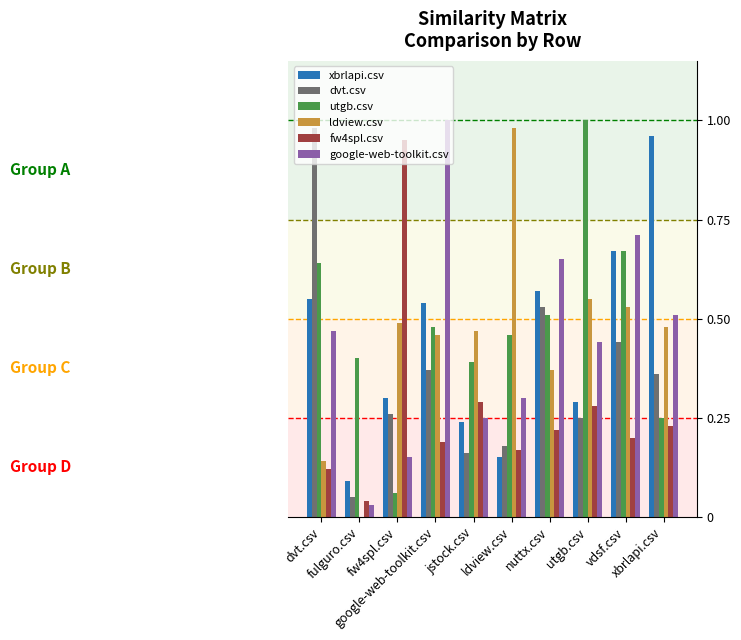

At which category is the sum across all series the highest?

vdsf.csv